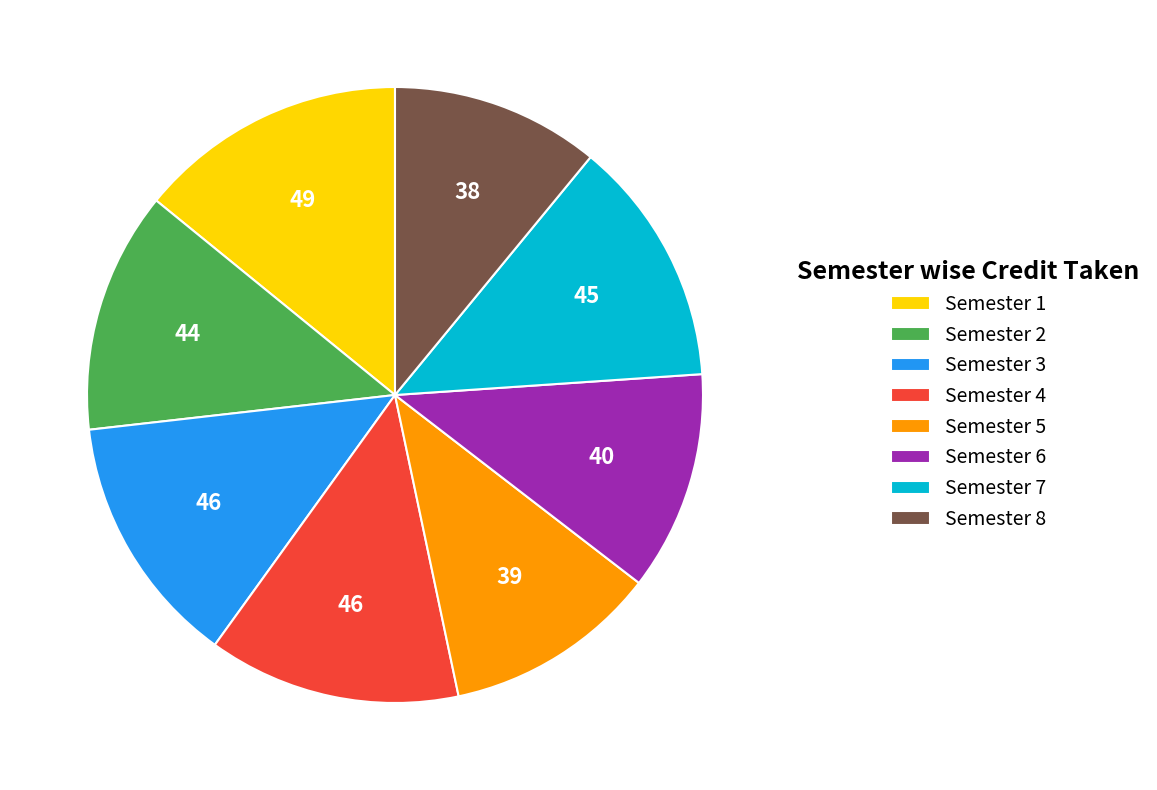

Is there a majority slice in this chart?

No